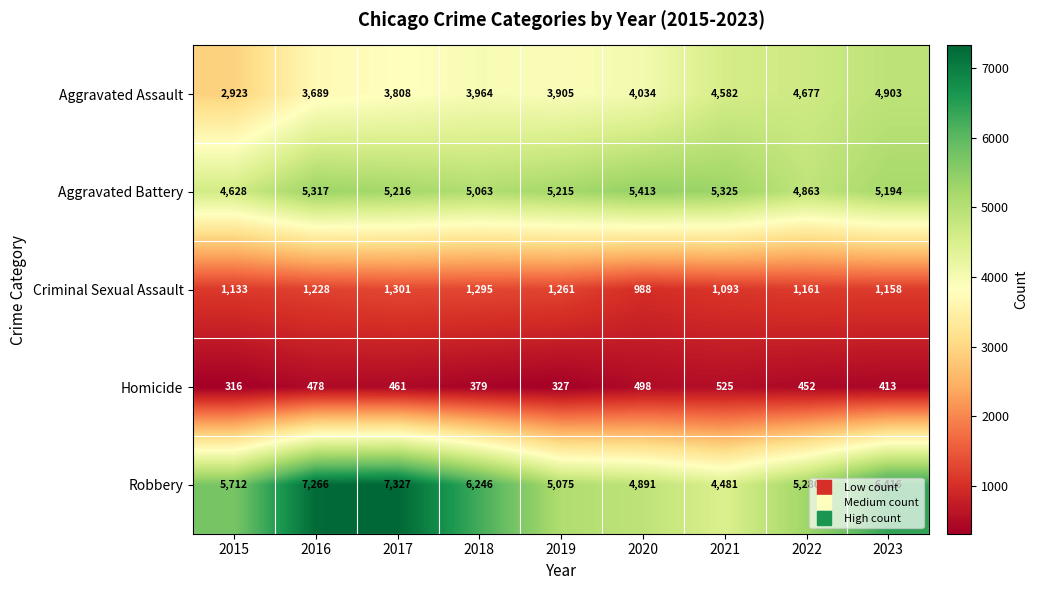

The value of Criminal Sexual Assault at 2020 is 1369. True or false?

False